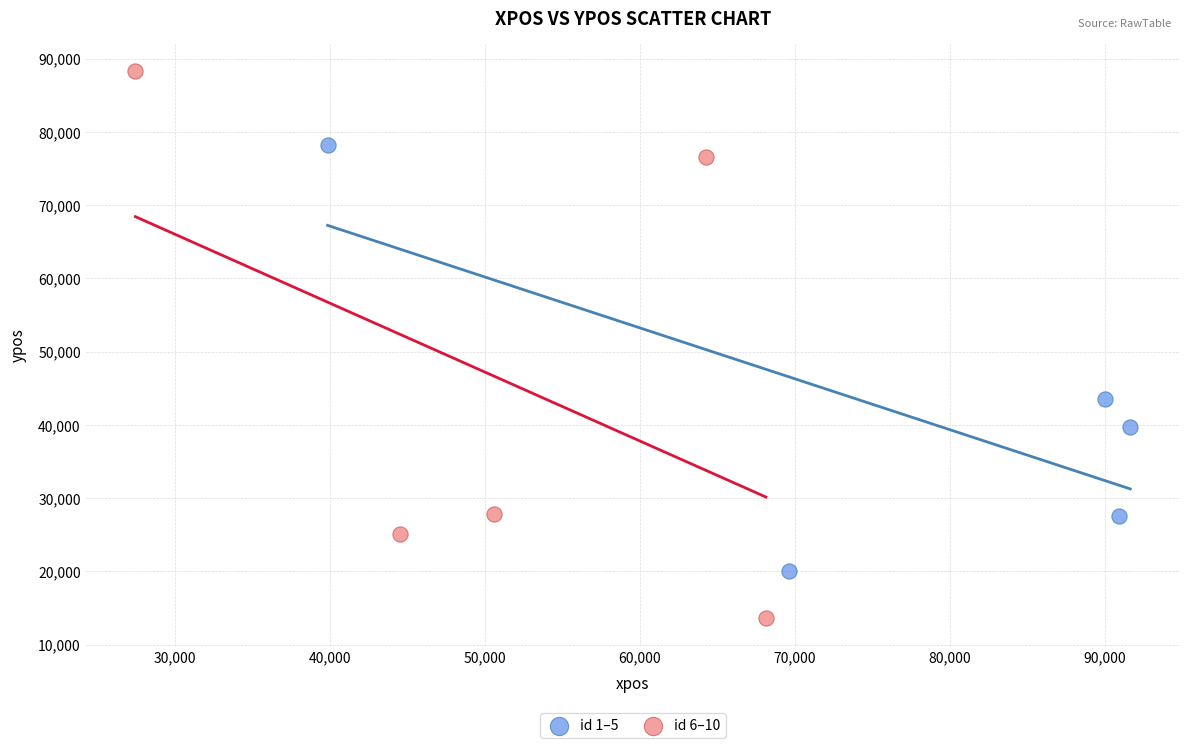

What are all the series names shown in the legend?

id 1–5, id 6–10